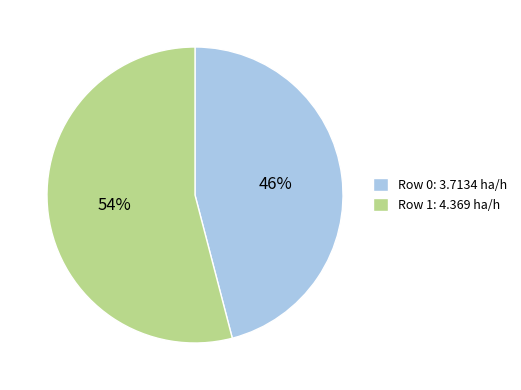

Does Row 0: 3.7134 ha/h account for over 50% of the chart?

No